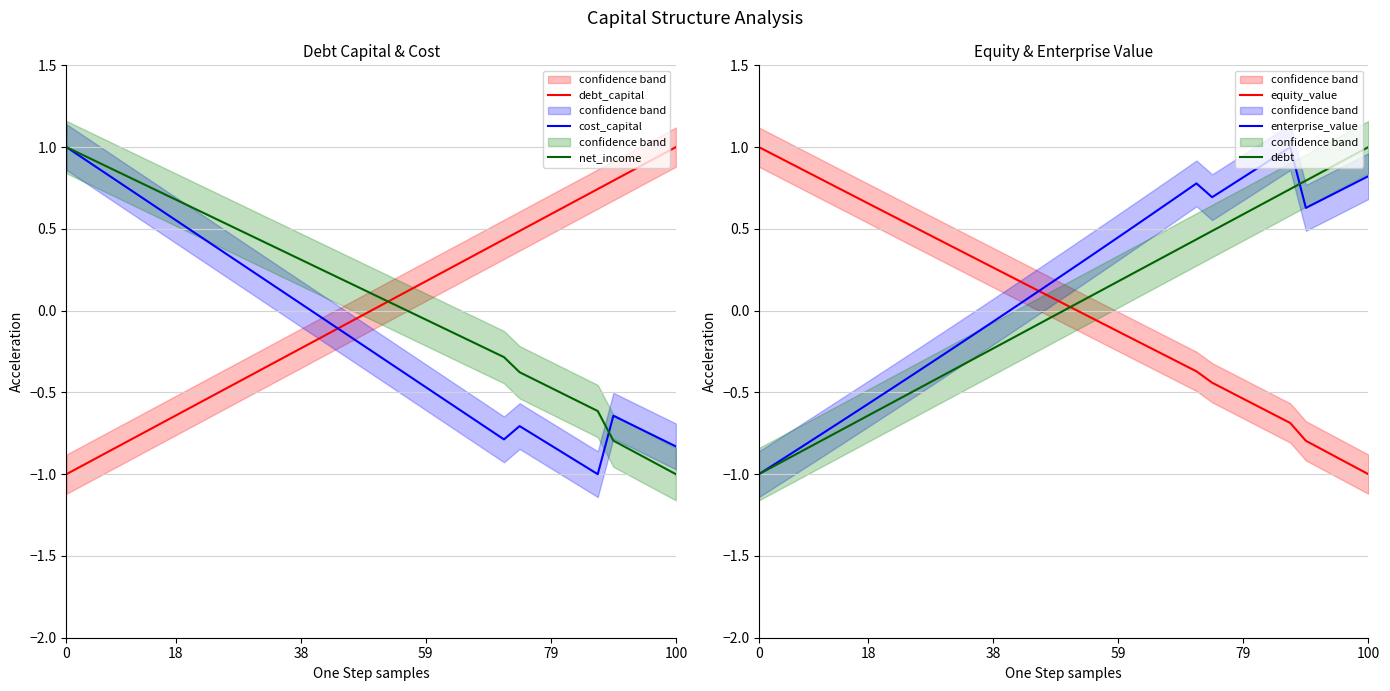

The equity_value series shows 0.2 at 18. True or false?

False